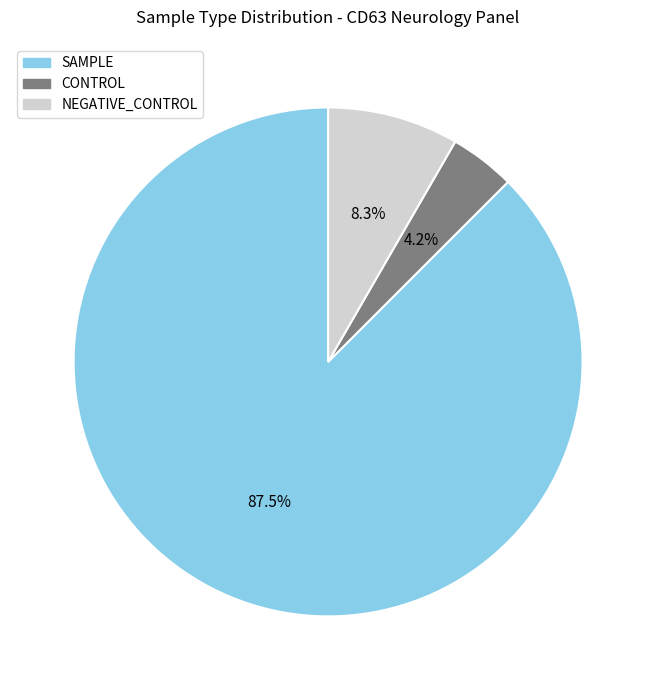

Which slice is the largest?

SAMPLE